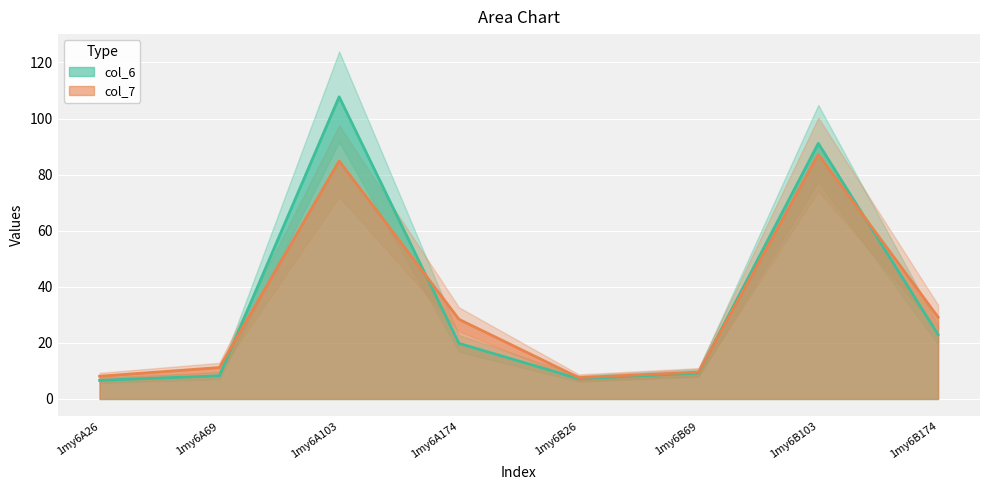

What is the minimum value for col_7?

7.6